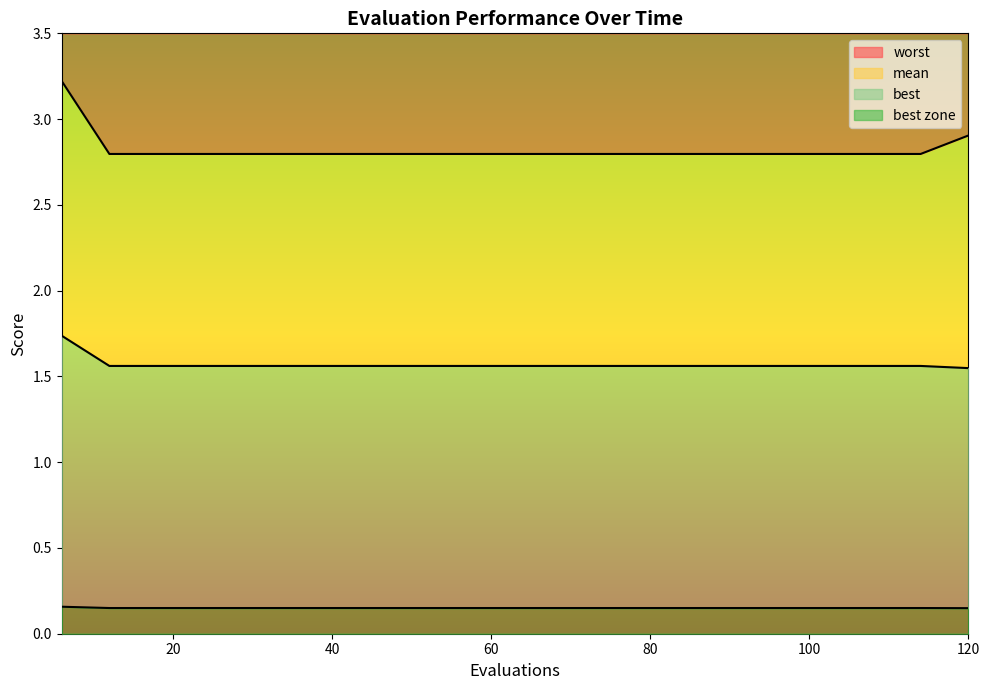

True or false: best and mean intersect in this chart.

False